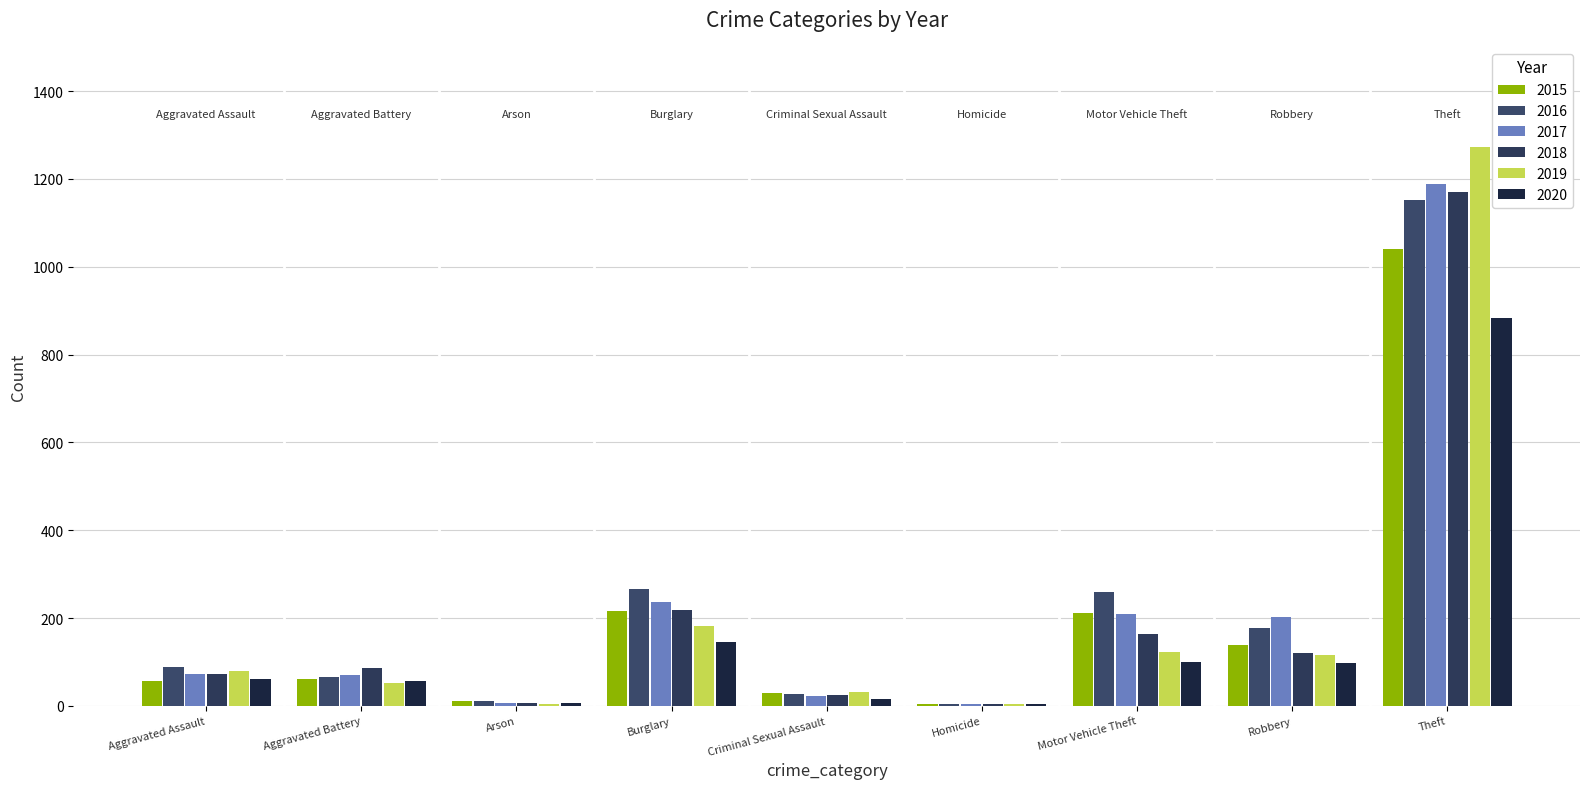

True or false: 2015 has a value of 59 at Burglary.

False